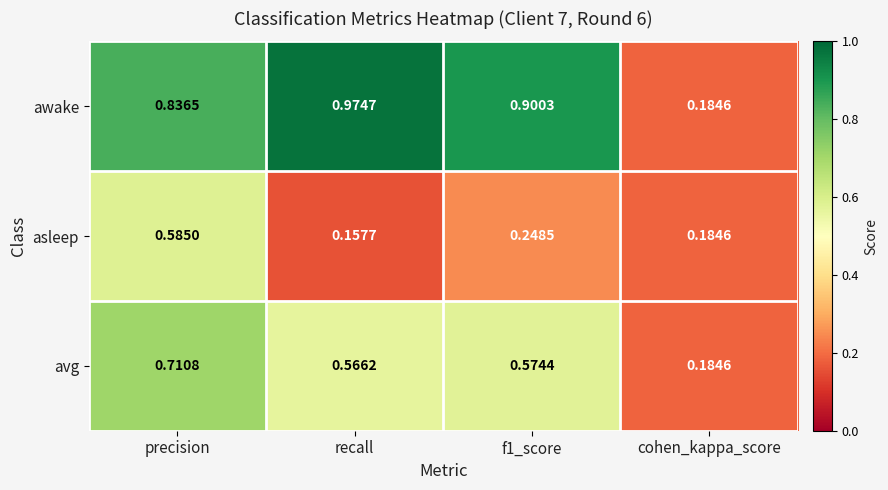

Where is avg nearest to the value 0?

cohen_kappa_score